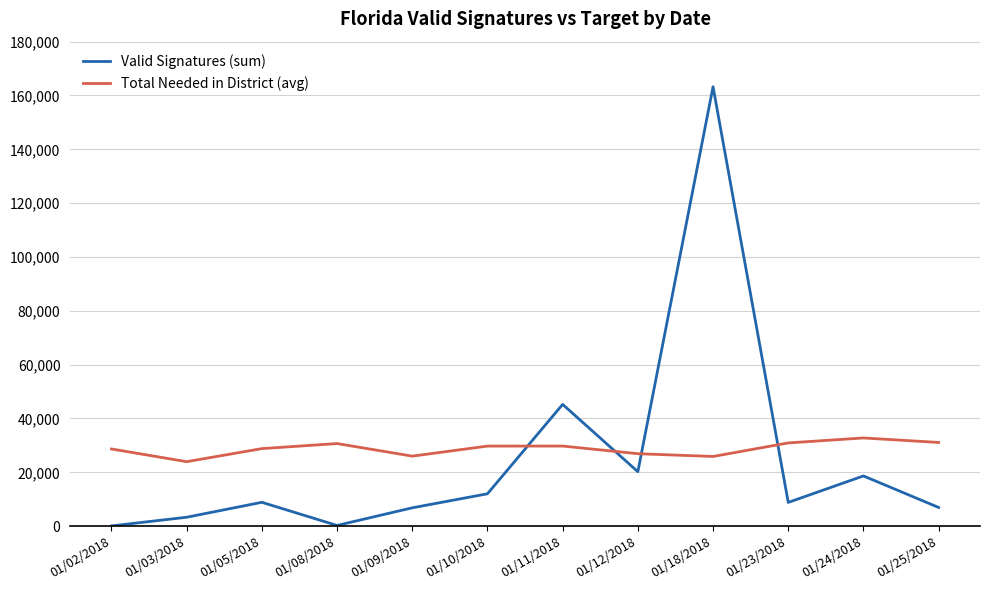

Rank the series by their maximum value, from lowest to highest.

Total Needed in District (avg), Valid Signatures (sum)